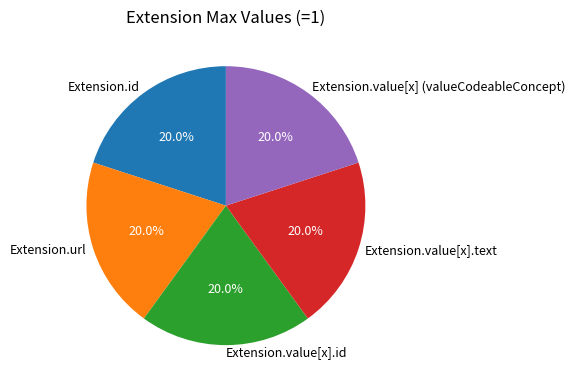

What is the total percentage of Extension.url and Extension.id?

40.0%